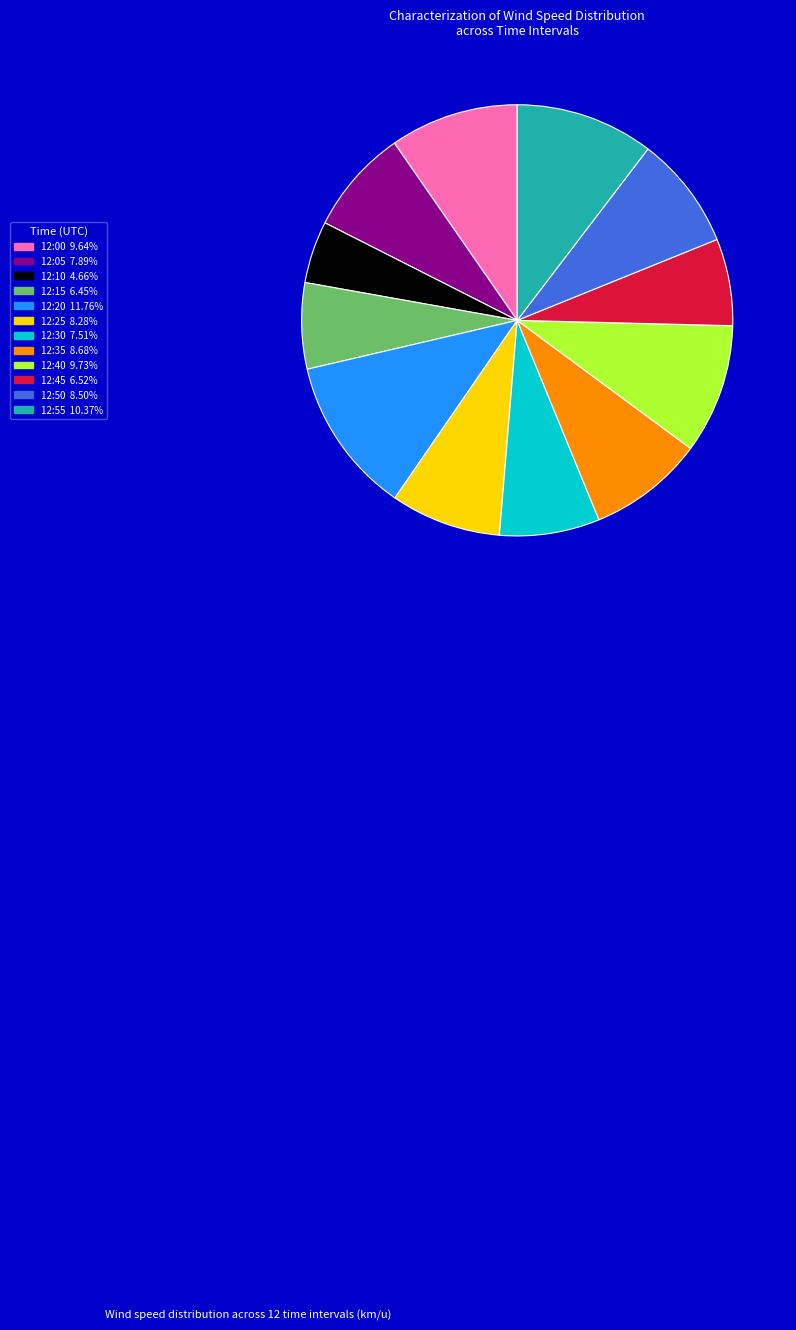

Does 12:40 represent more than half of the total?

No